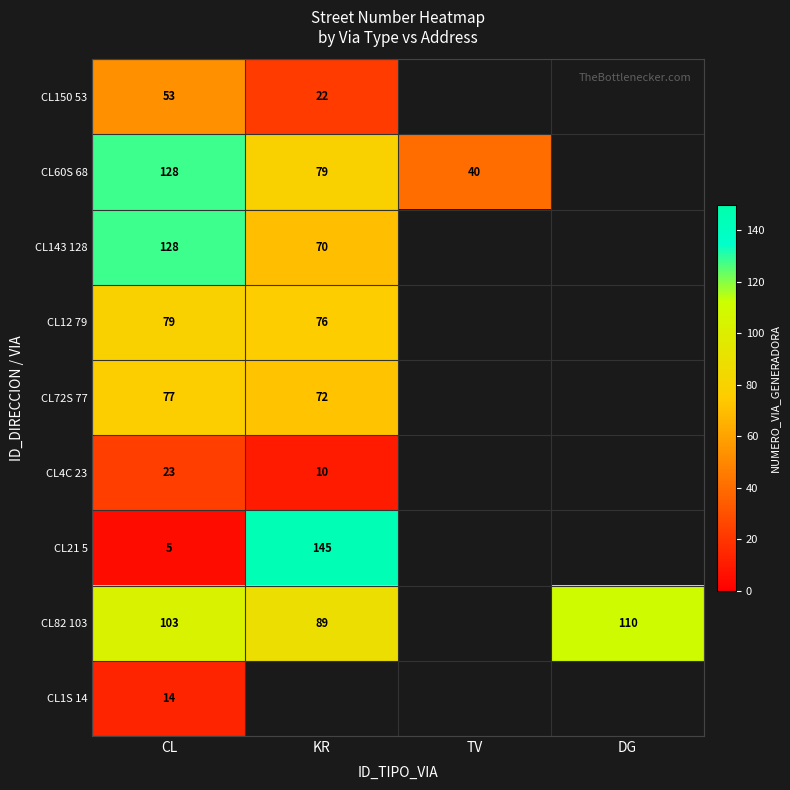

What is the maximum value shown in the chart?

145.0